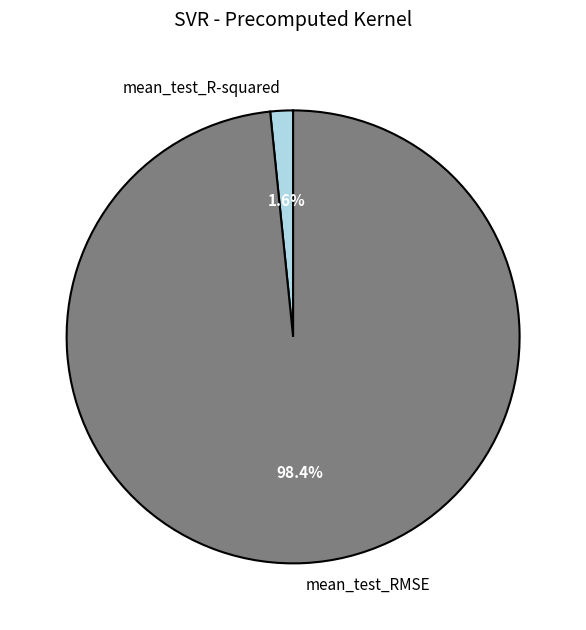

Is mean_test_R-squared the majority of the pie?

No